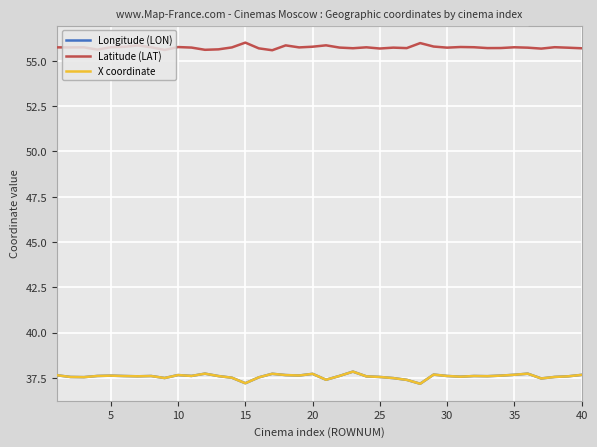

List the series in order of their peak value, lowest first.

Longitude (LON), X coordinate, Latitude (LAT)